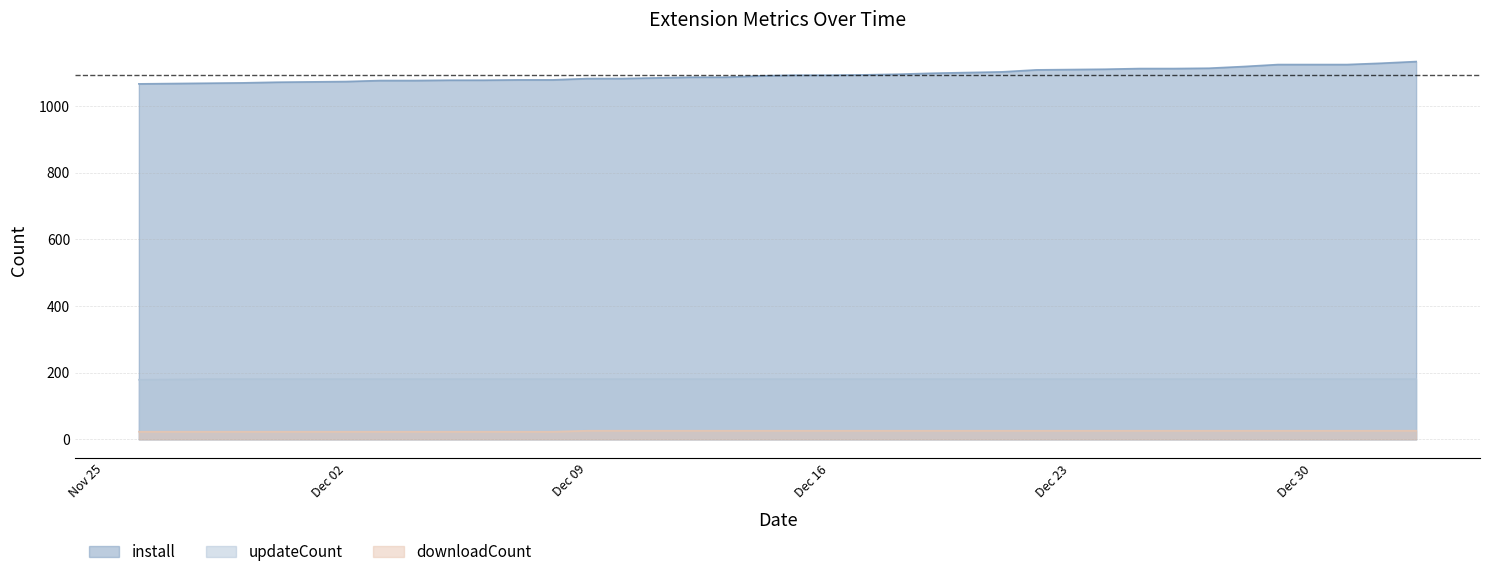

Is it true that install equals 1072 at 2024-11-30?

True